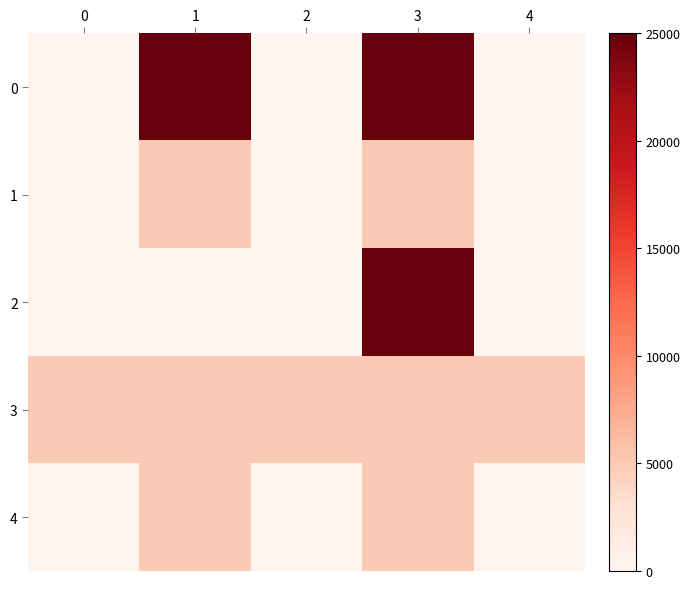

What is the total value across all series at 1?

40000